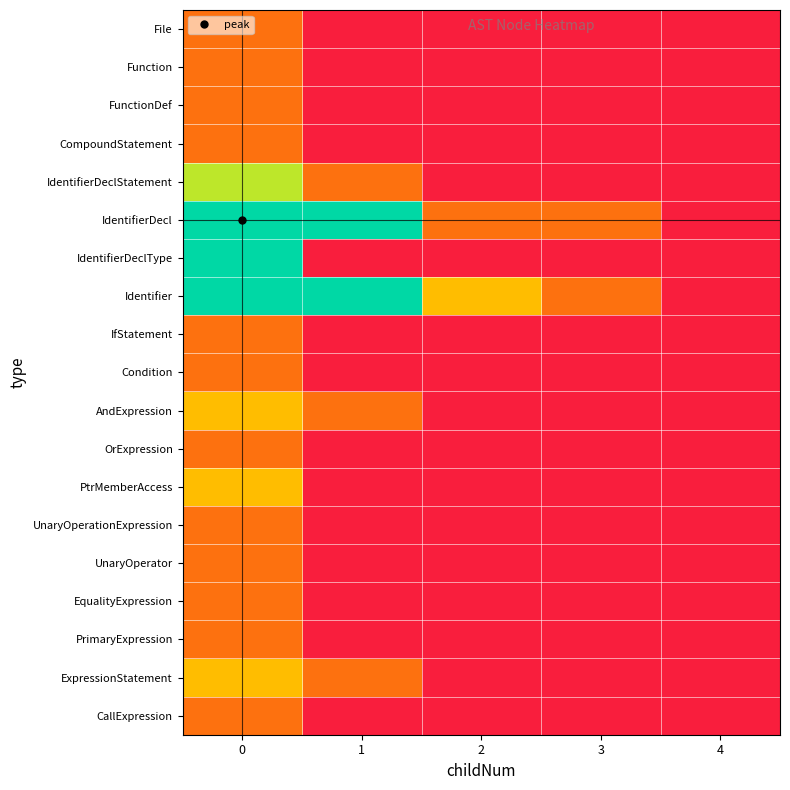

List the series in order of their peak value, highest first.

IdentifierDecl, IdentifierDeclType, Identifier, IdentifierDeclStatement, AndExpression, PtrMemberAccess, ExpressionStatement, File, Function, FunctionDef, CompoundStatement, IfStatement, Condition, OrExpression, UnaryOperationExpression, UnaryOperator, EqualityExpression, PrimaryExpression, CallExpression